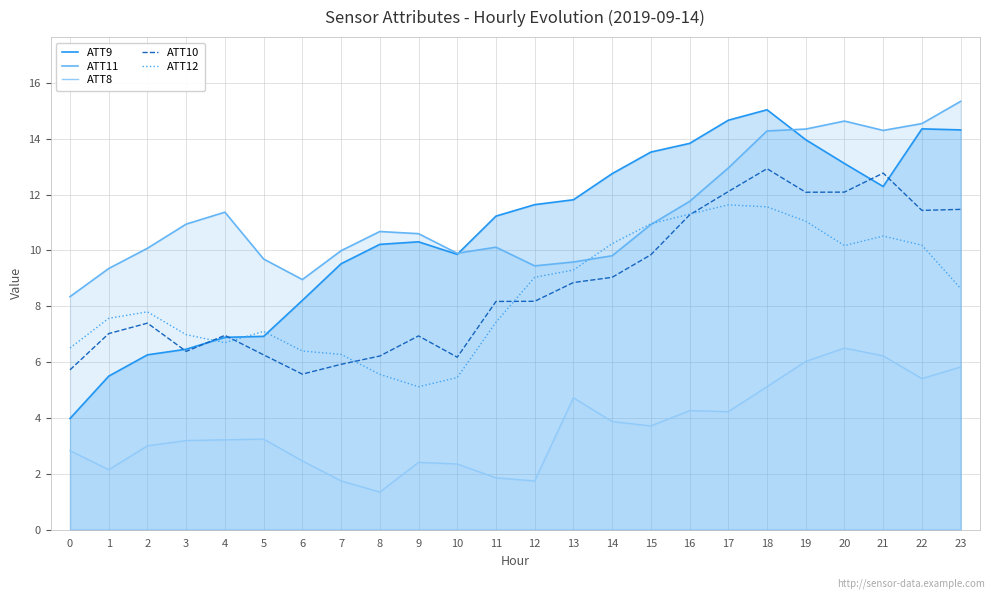

Which series has the largest range (max minus min)?

ATT9